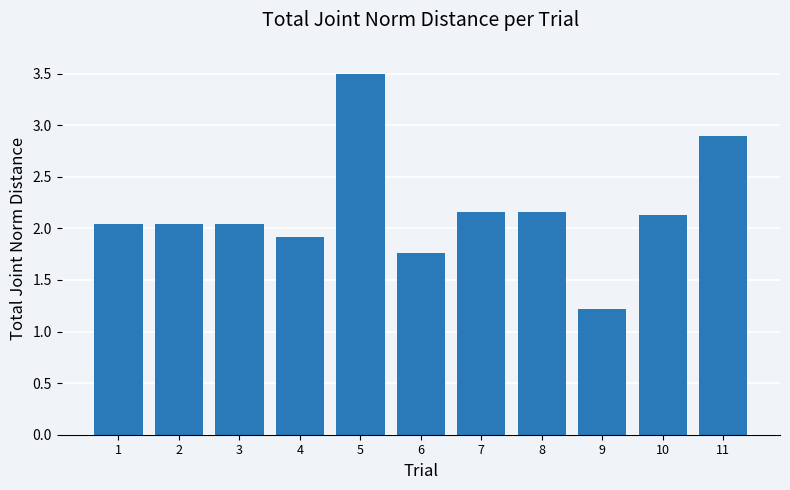

Does the chart contain stacked bars?

No